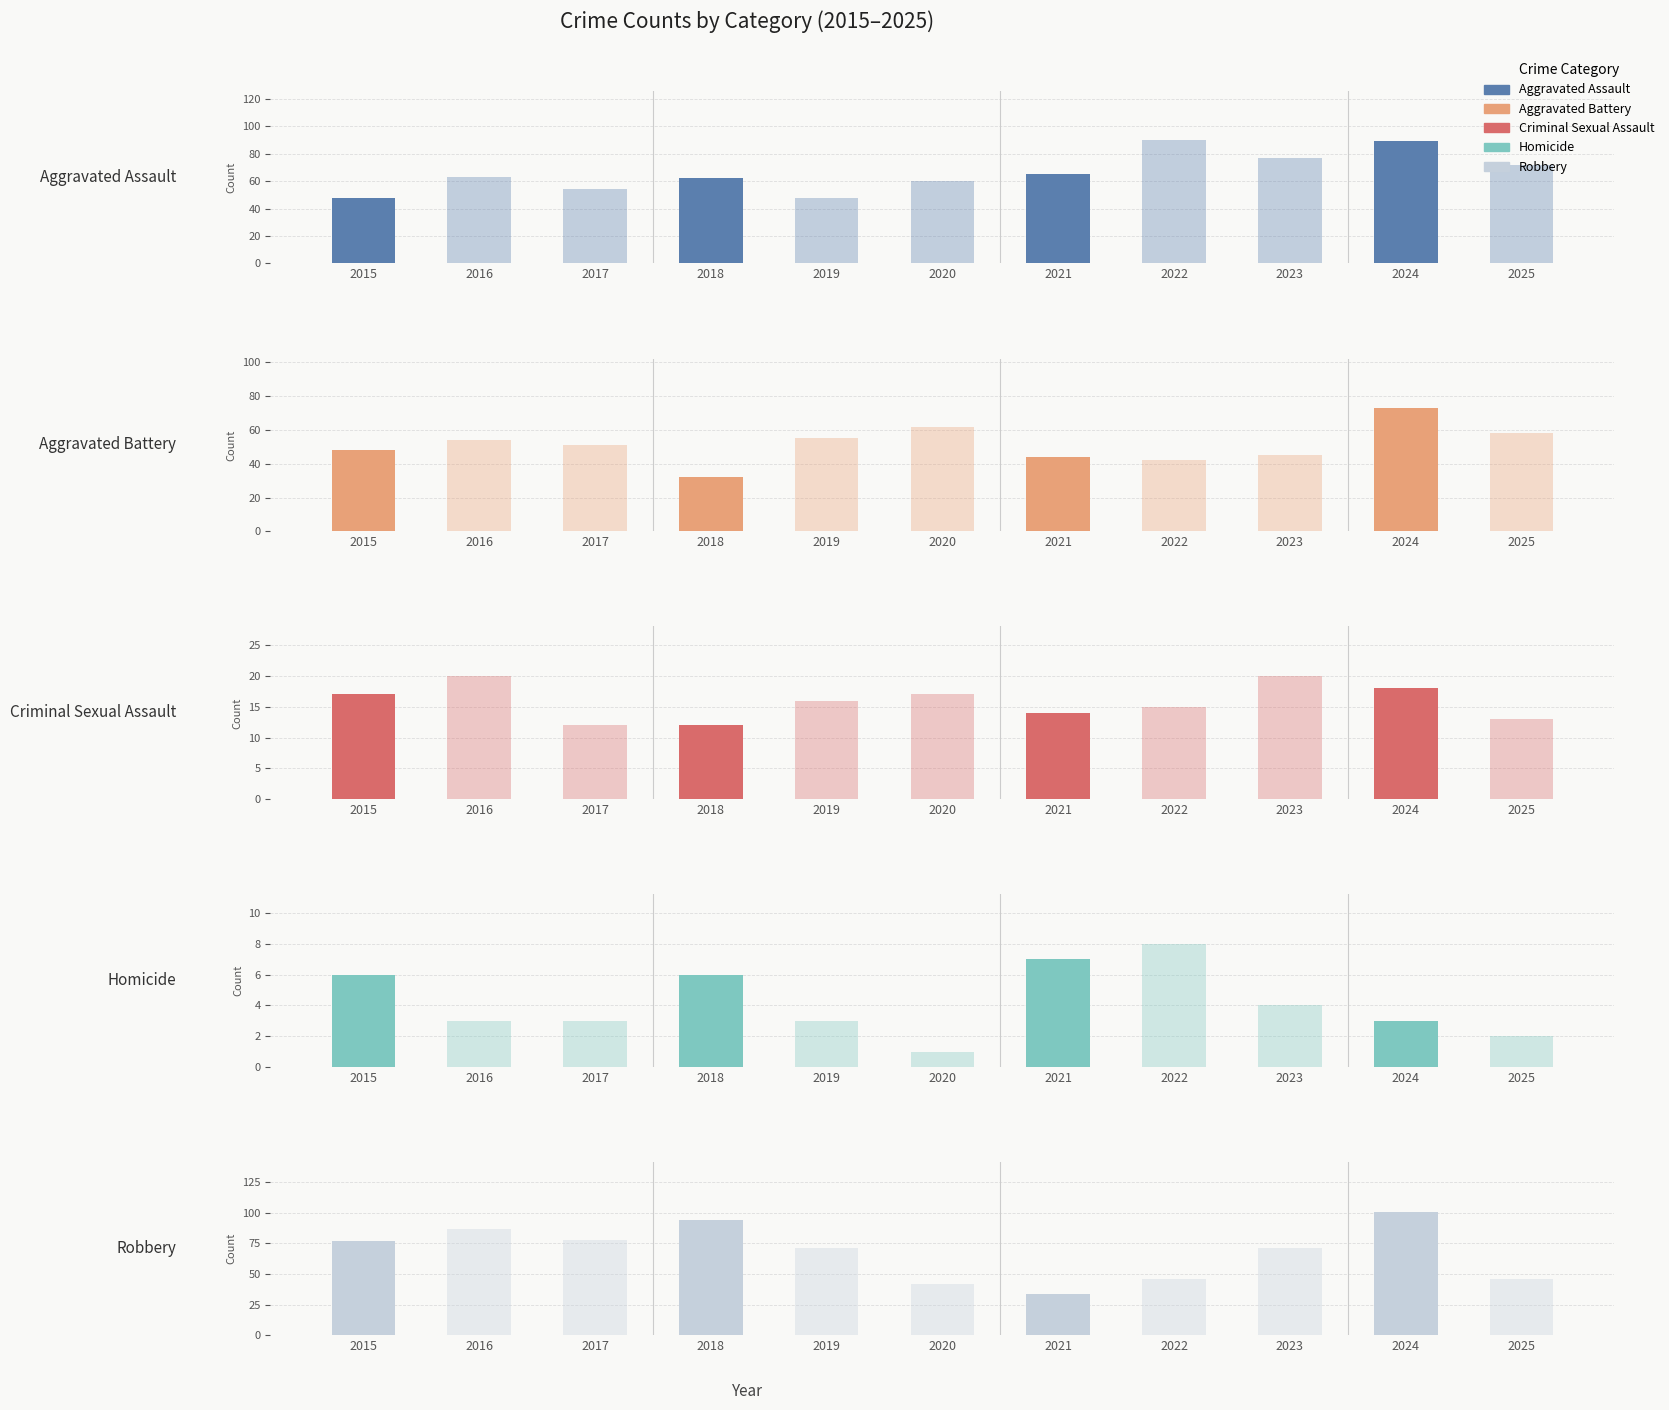

Reading right to left, extract all data points from this chart.

Aggravated Assault: 72	89	77	90	65	60	48	62	54	63	48
Aggravated Battery: 58	73	45	42	44	62	55	32	51	54	48
Criminal Sexual Assault: 13	18	20	15	14	17	16	12	12	20	17
Homicide: 2	3	4	8	7	1	3	6	3	3	6
Robbery: 46	101	71	46	34	42	71	94	78	87	77